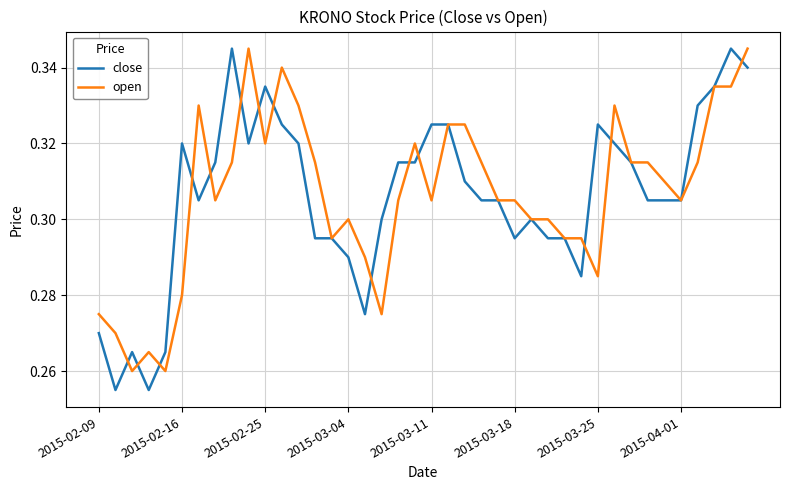

Does the chart have visible grid lines?

Yes